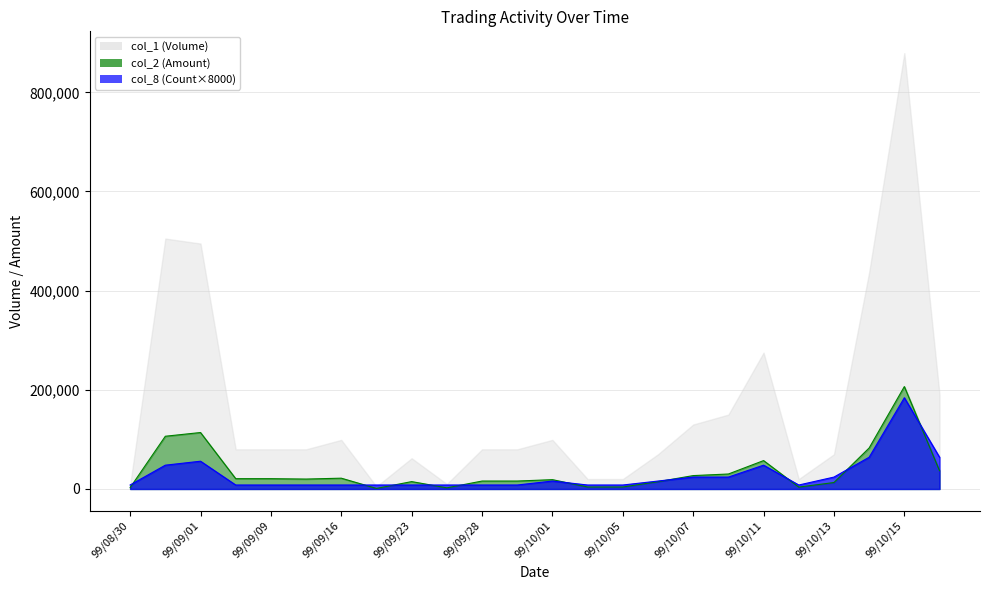

Which series has the widest spread of values?

col_1 (Volume)